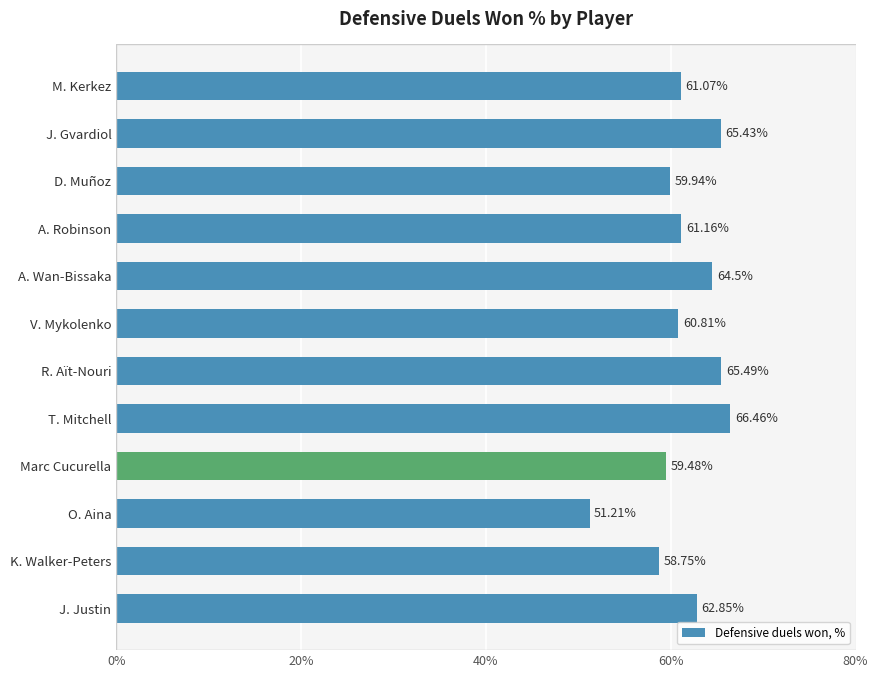

At which label is the value closest to 58?

K. Walker-Peters